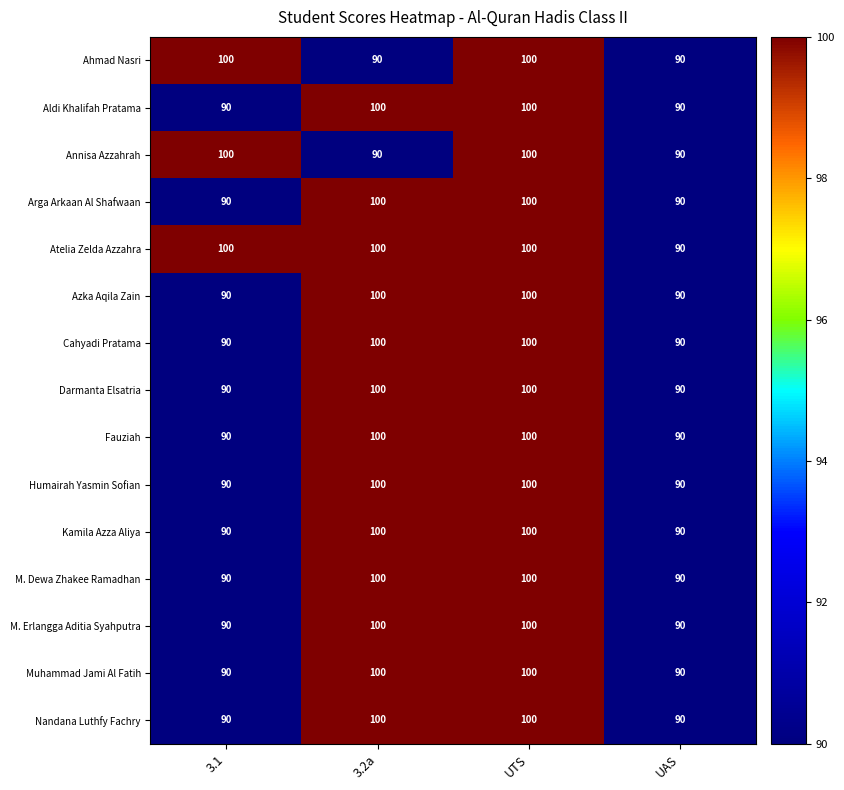

What is the total value across all series at 3.1?

1380